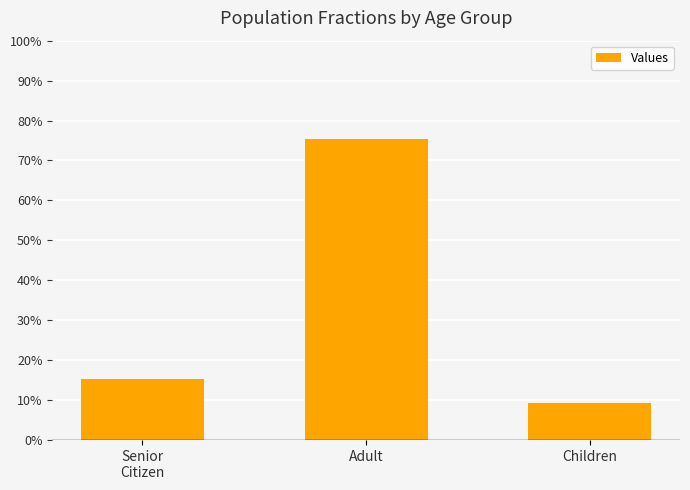

Is it true that the value at Senior
Citizen is 0.2?

True